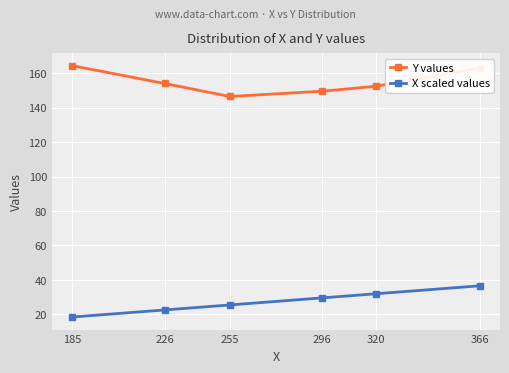

Rank the series by their average value, from lowest to highest.

X scaled values, Y values